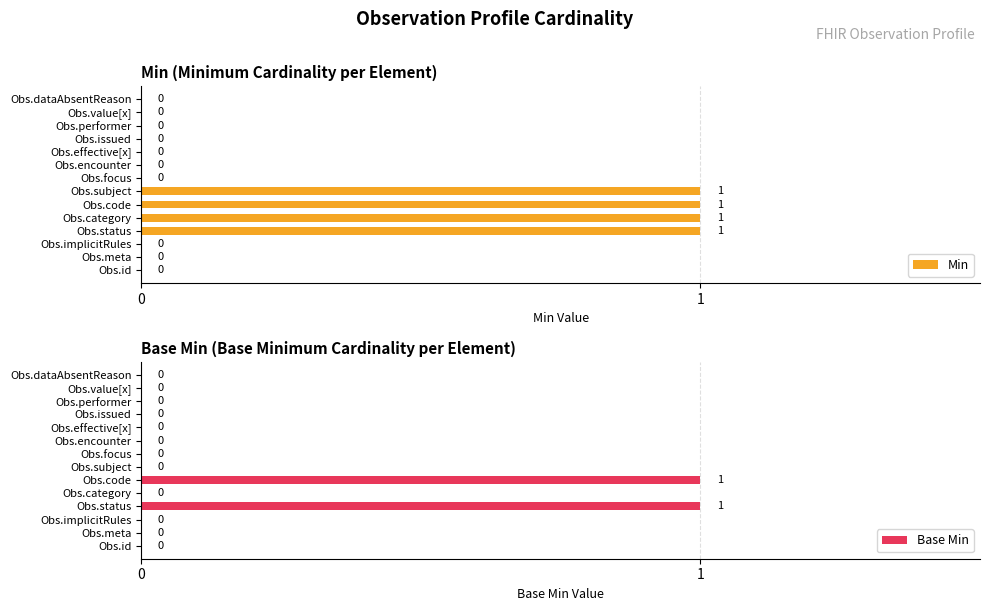

The value of Base Min at Obs.implicitRules is 0. True or false?

True